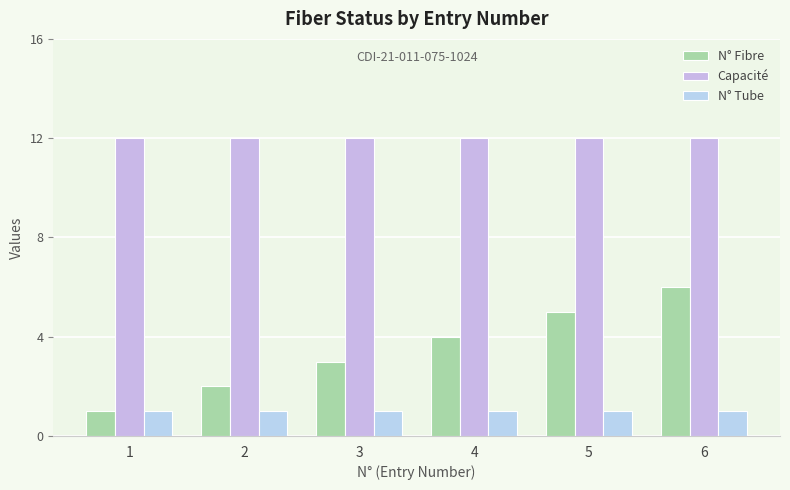

At which category is the sum across all series the highest?

6